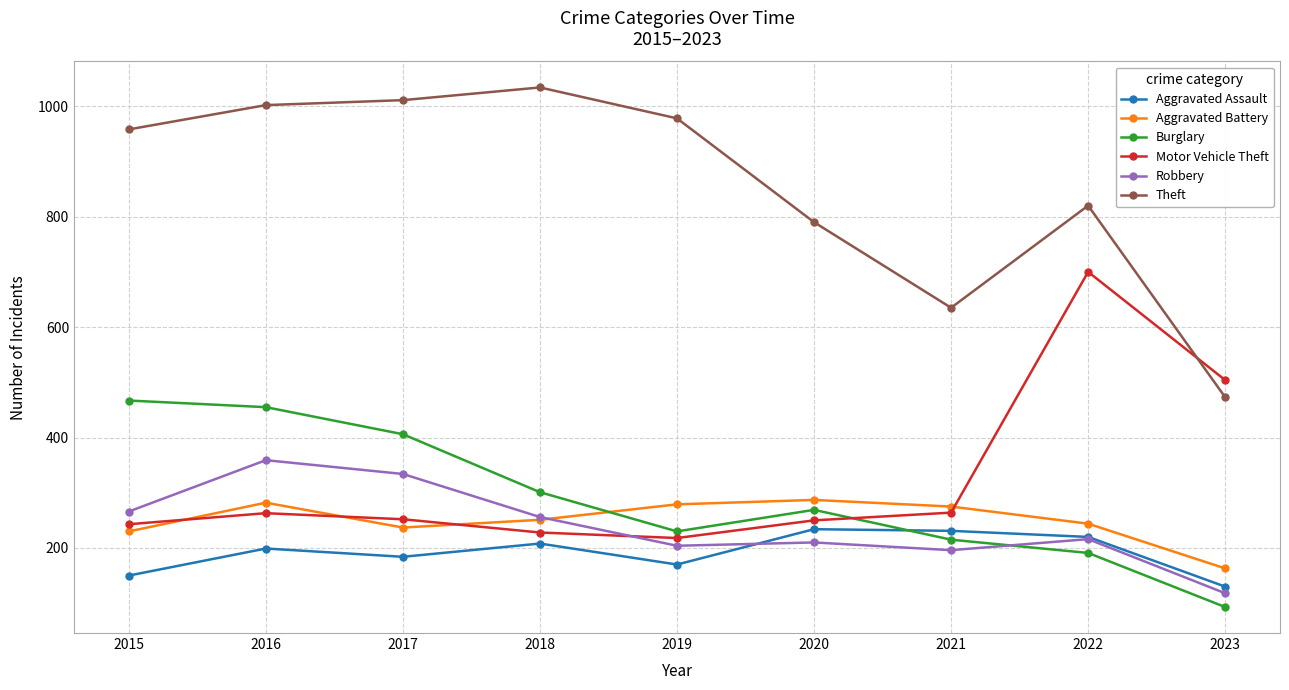

What are all the series names shown in the legend?

Aggravated Assault, Aggravated Battery, Burglary, Motor Vehicle Theft, Robbery, Theft